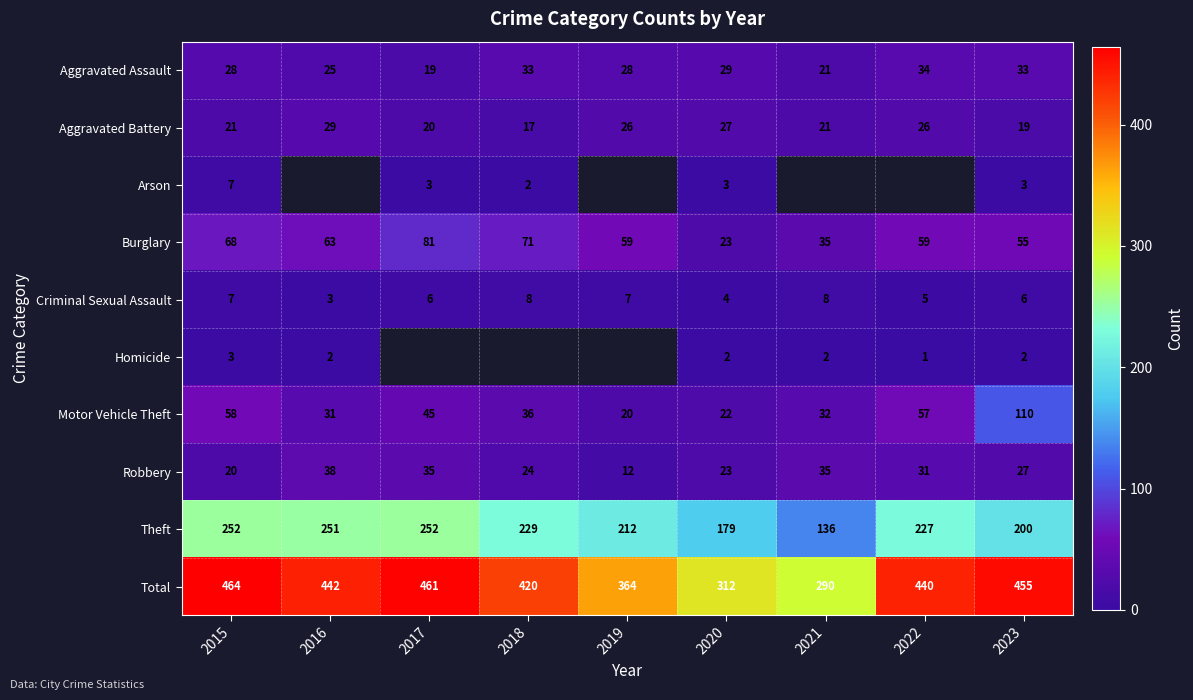

What is the difference between the second highest and minimum values in the Total series?

171